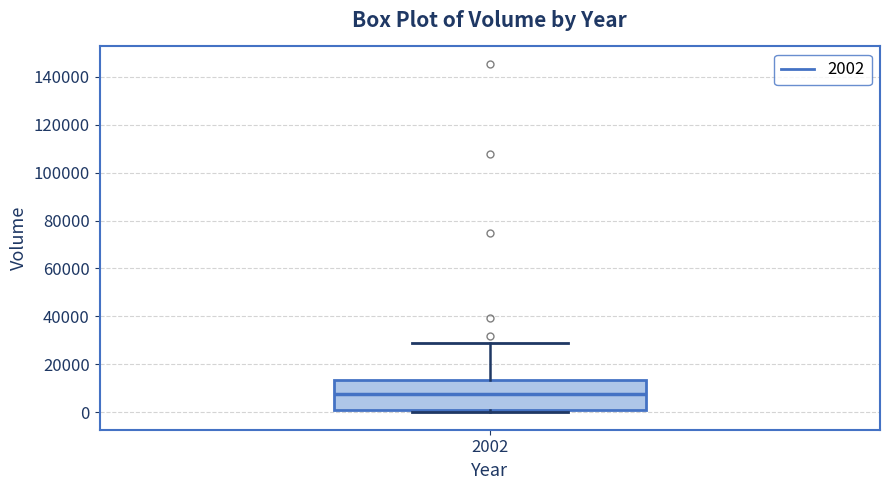

Transcribe this box plot: give where the median line is, the range the box spans, and where the two whiskers end, as read against the y-axis. The values are not printed on the chart, so give them approximately, as read against the axis.

median 8000, box 2000 to 14000, whiskers 0 to 28000